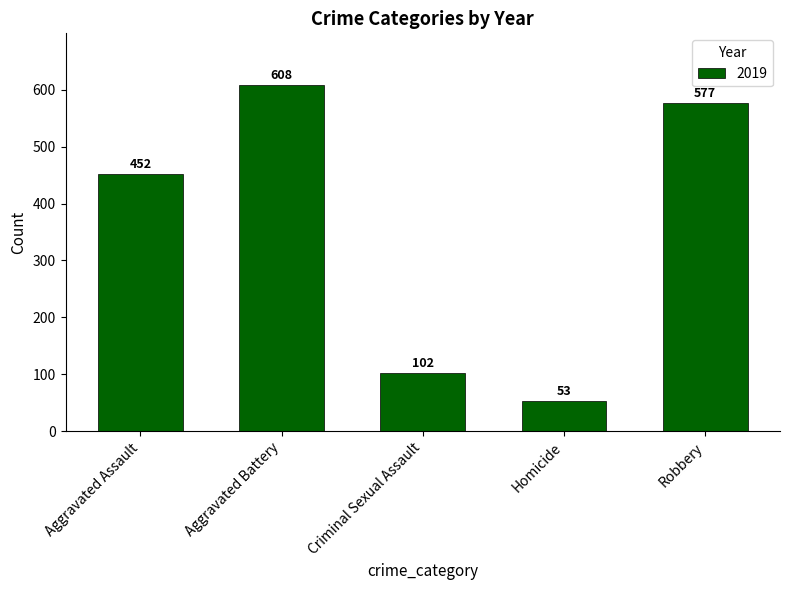

How many categories are shown in the chart?

5